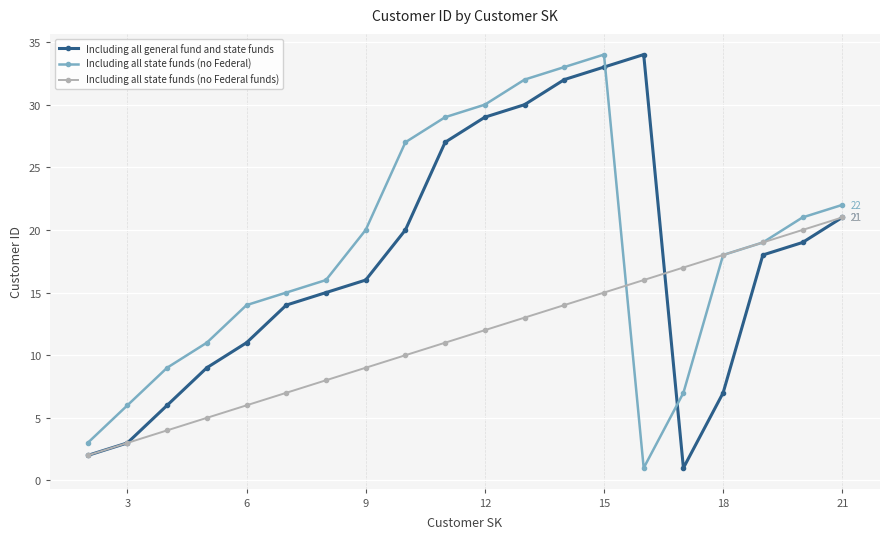

Which series ends up on top after the final intersection of Including all general fund and state funds and Including all state funds (no Federal)?

Including all state funds (no Federal)